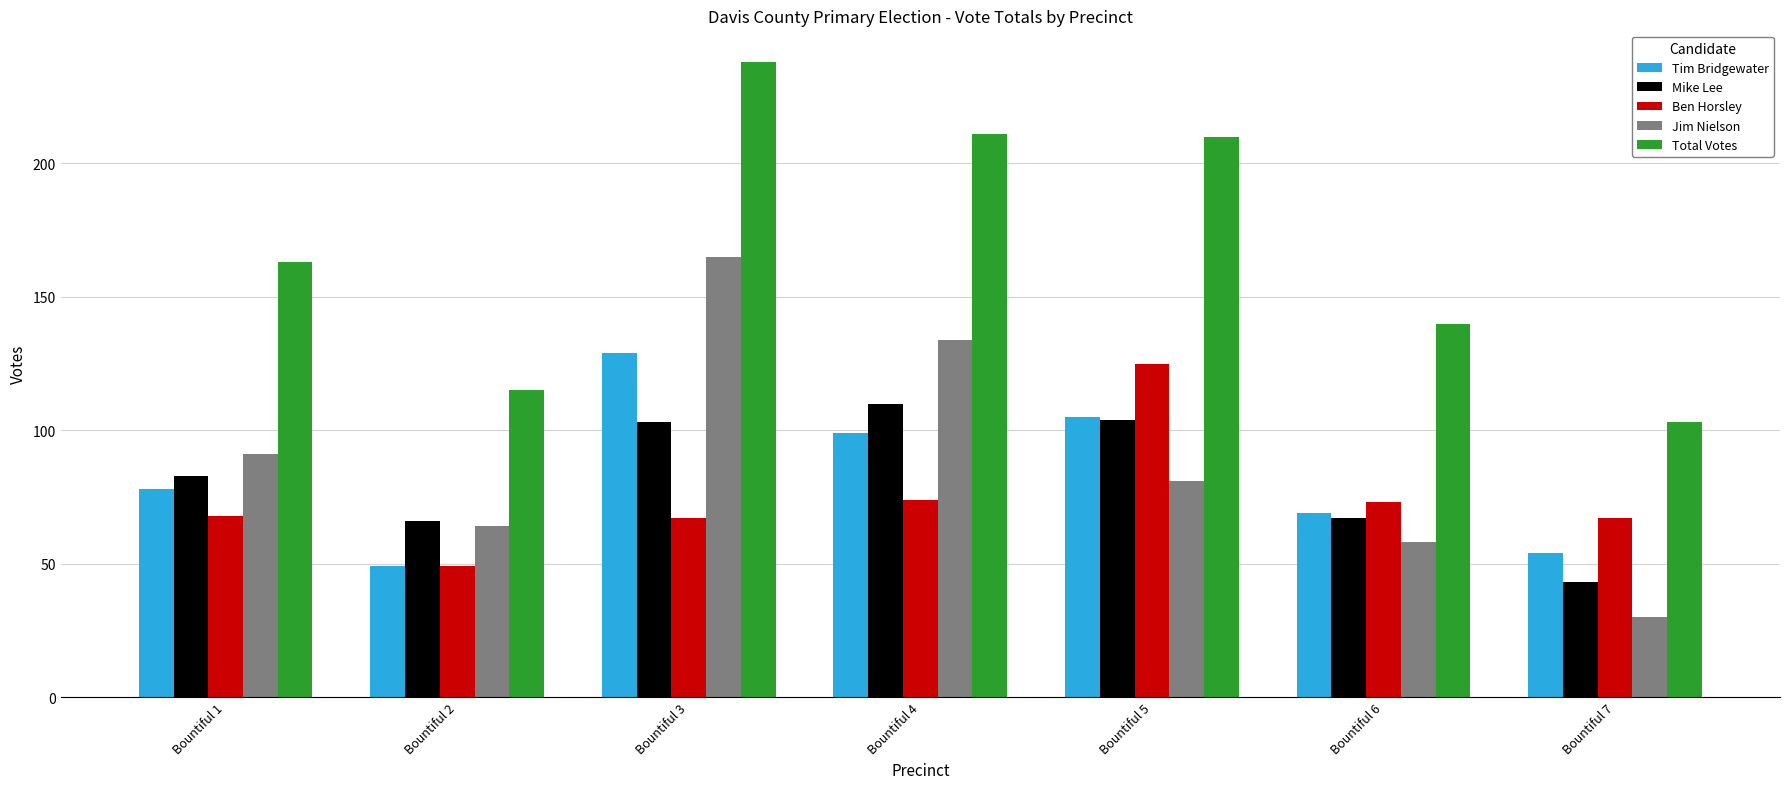

Reading left to right, extract all data points from this chart.

Tim Bridgewater: Bountiful 1=78	Bountiful 2=49	Bountiful 3=129	Bountiful 4=99	Bountiful 5=105	Bountiful 6=69	Bountiful 7=54
Mike Lee: Bountiful 1=83	Bountiful 2=66	Bountiful 3=103	Bountiful 4=110	Bountiful 5=104	Bountiful 6=67	Bountiful 7=43
Ben Horsley: Bountiful 1=68	Bountiful 2=49	Bountiful 3=67	Bountiful 4=74	Bountiful 5=125	Bountiful 6=73	Bountiful 7=67
Jim Nielson: Bountiful 1=91	Bountiful 2=64	Bountiful 3=165	Bountiful 4=134	Bountiful 5=81	Bountiful 6=58	Bountiful 7=30
Total Votes: Bountiful 1=163	Bountiful 2=115	Bountiful 3=238	Bountiful 4=211	Bountiful 5=210	Bountiful 6=140	Bountiful 7=103